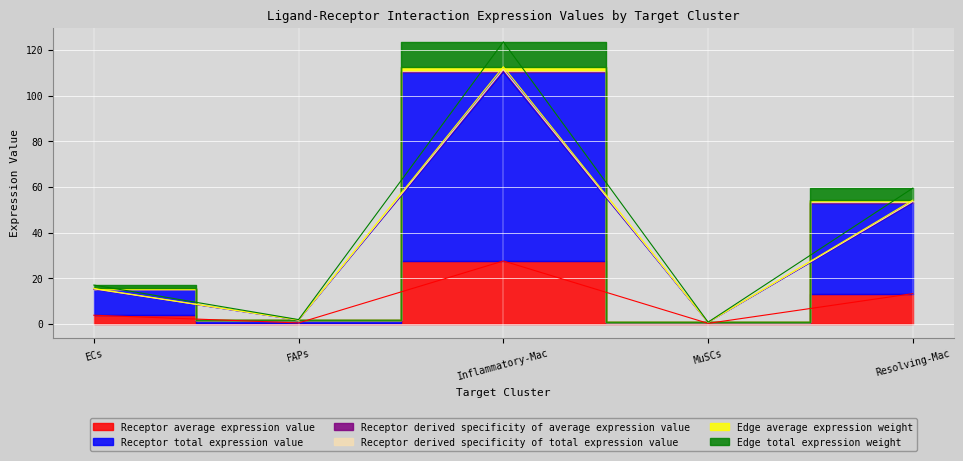

True or false: Receptor average expression value has a value of 27.5 at Inflammatory-Mac.

True